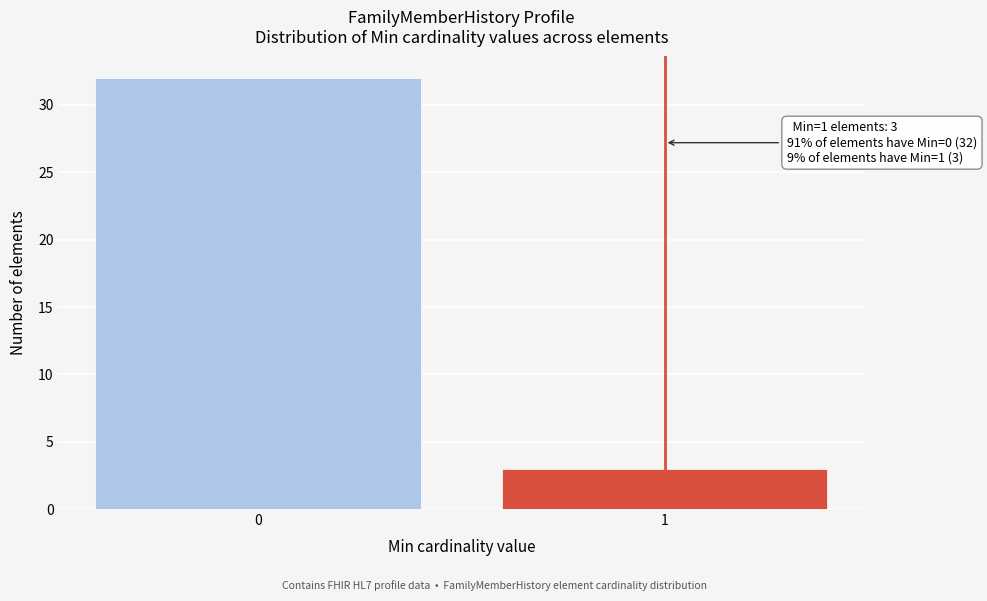

Reading left to right, what are all the values shown in this chart?

0=32	1=3